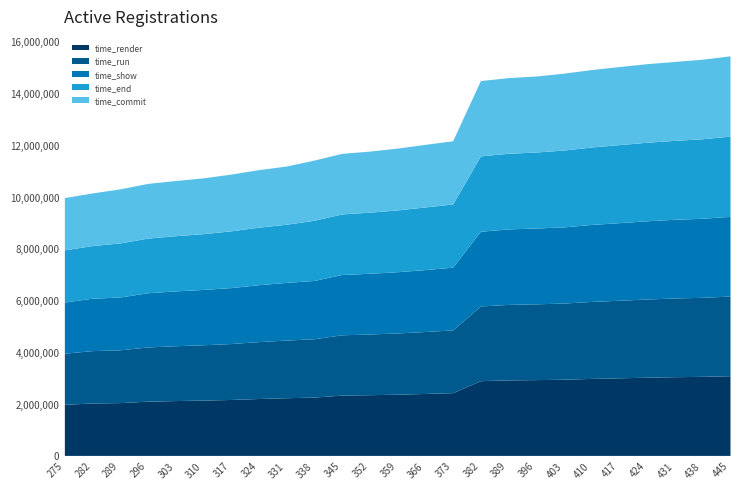

True or false: time_render and time_run cross at least once.

False